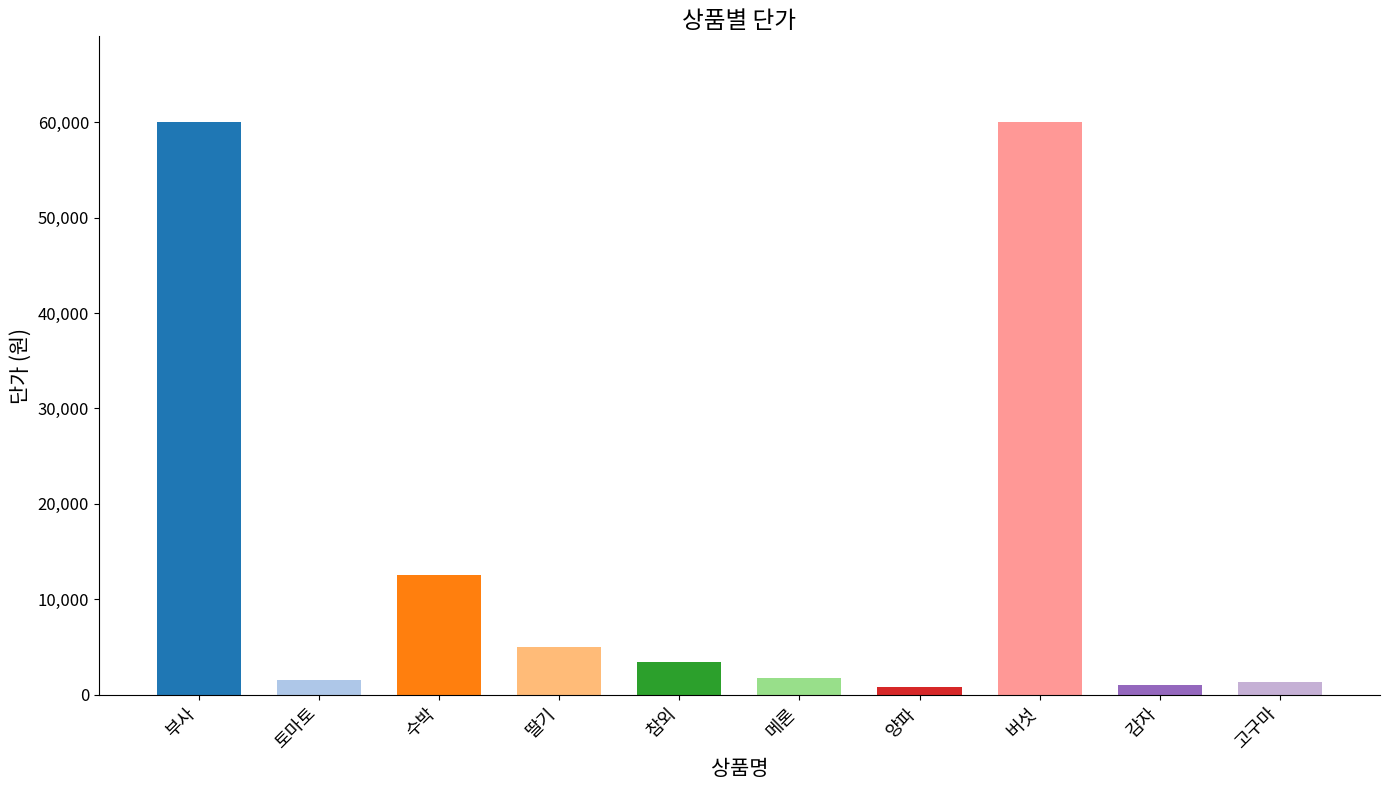

What is the maximum value shown in the chart?

60000